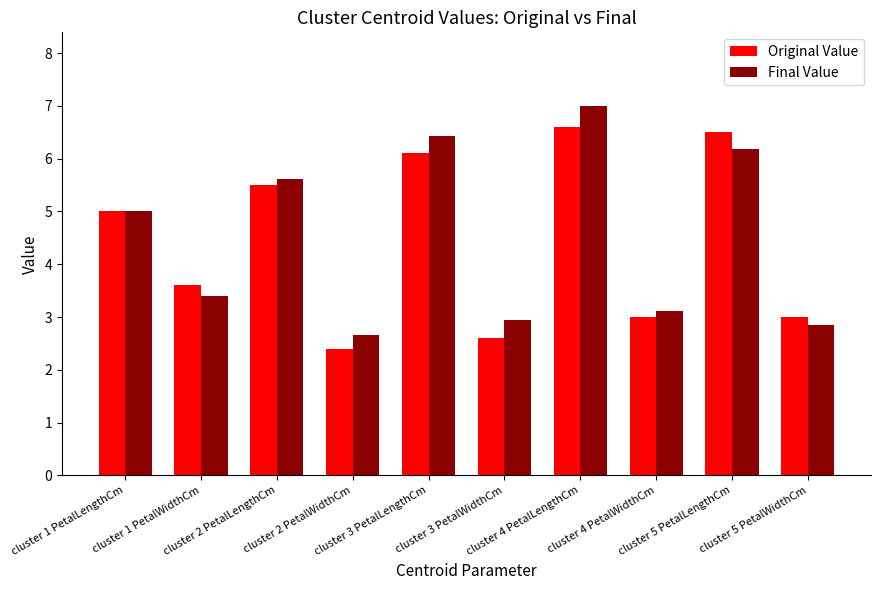

Rank the categories by Final Value value from highest to lowest.

cluster 4 PetalLengthCm, cluster 3 PetalLengthCm, cluster 5 PetalLengthCm, cluster 2 PetalLengthCm, cluster 1 PetalLengthCm, cluster 1 PetalWidthCm, cluster 4 PetalWidthCm, cluster 3 PetalWidthCm, cluster 5 PetalWidthCm, cluster 2 PetalWidthCm